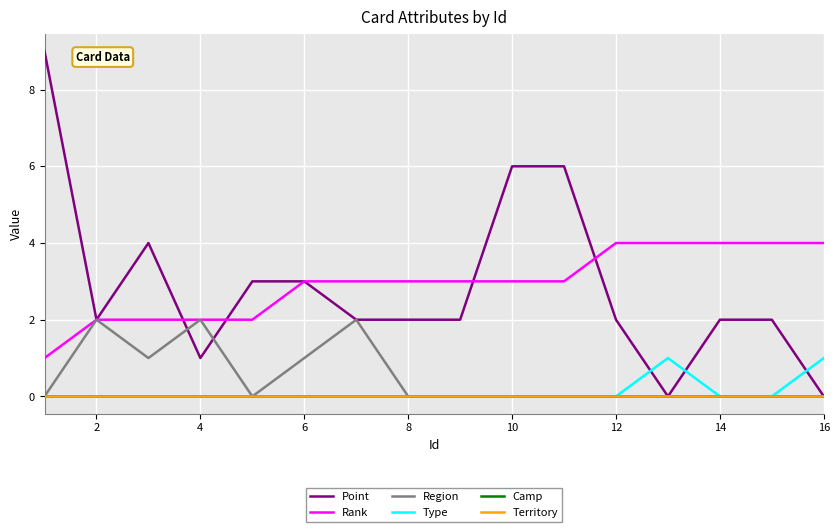

Is this an area chart (filled region under the line)?

No